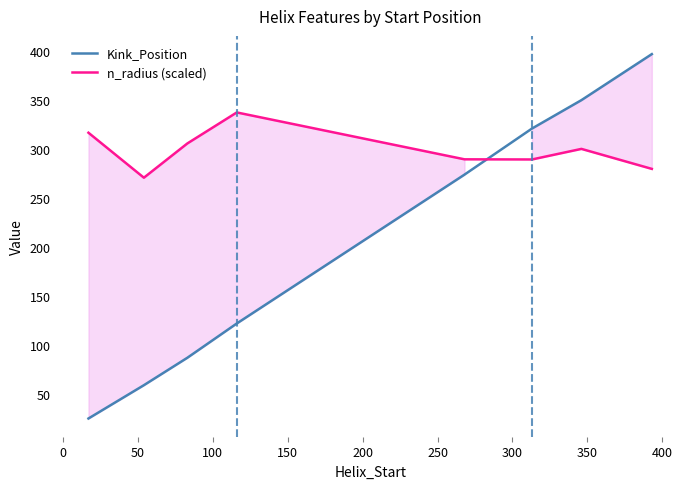

After their last crossing, which series has the higher values: Kink_Position or n_radius (scaled)?

Kink_Position